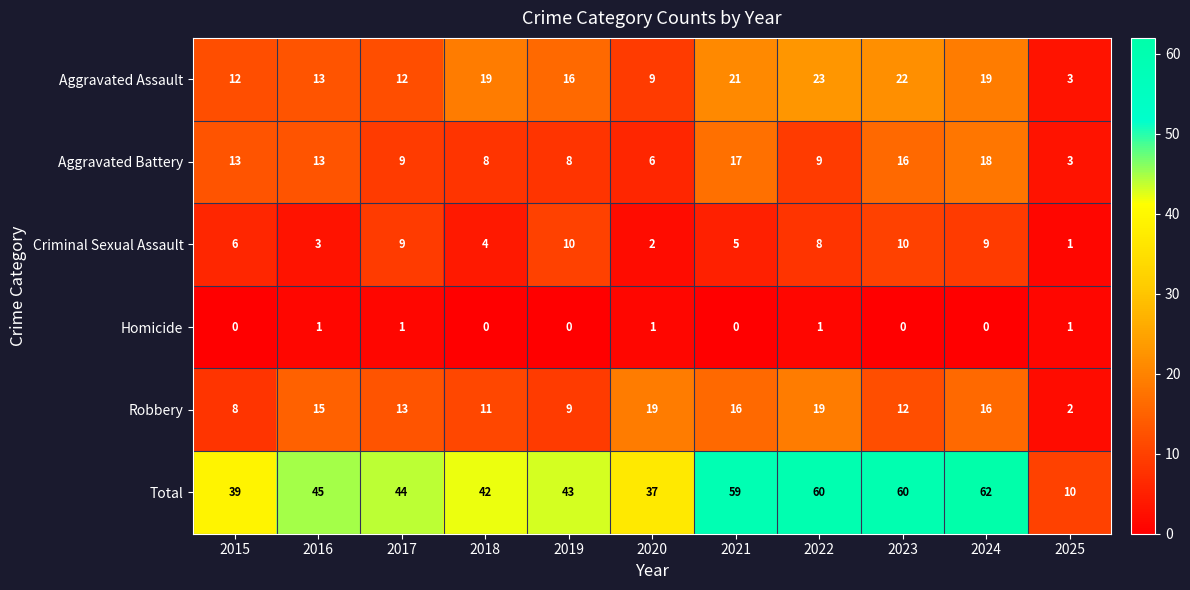

What is the difference between the second highest and second lowest values in the Robbery series?

11